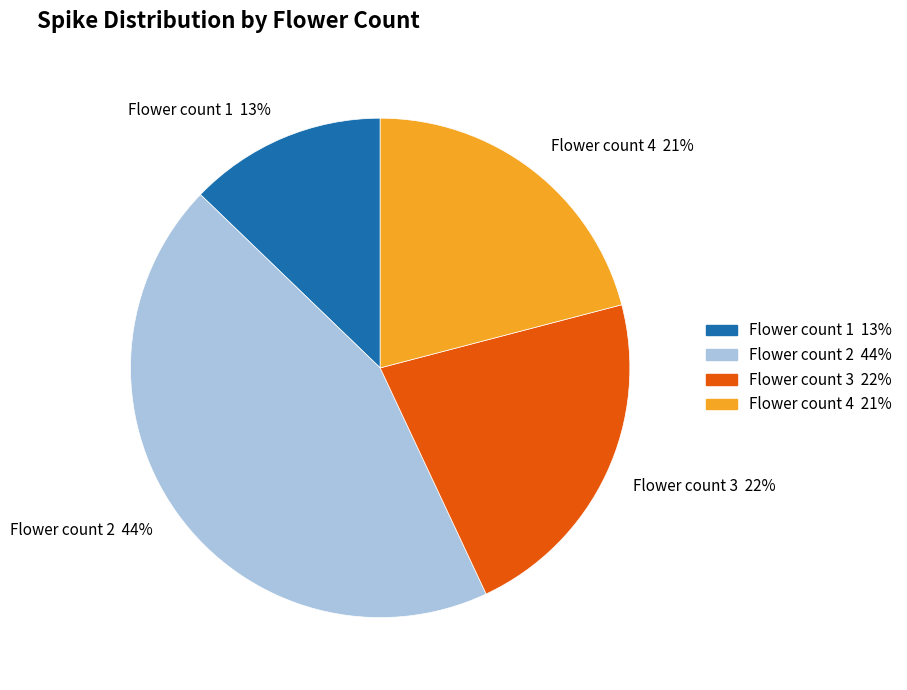

Is there any slice that represents more than half of the pie?

No